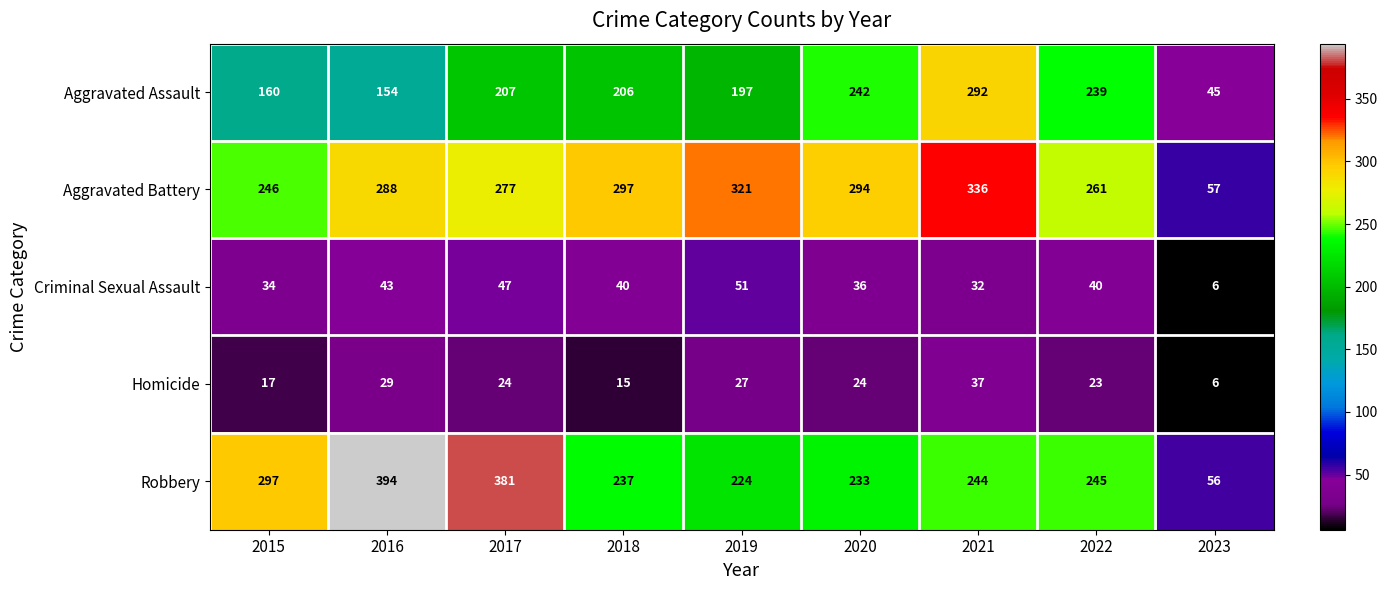

What is the average value of the Homicide series?

22